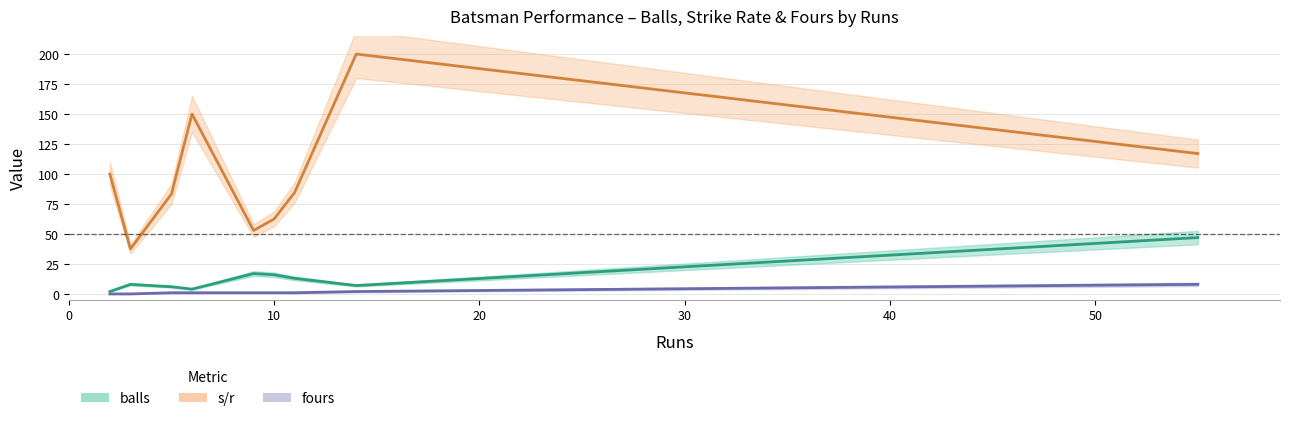

Which series has the widest spread of values?

s/r